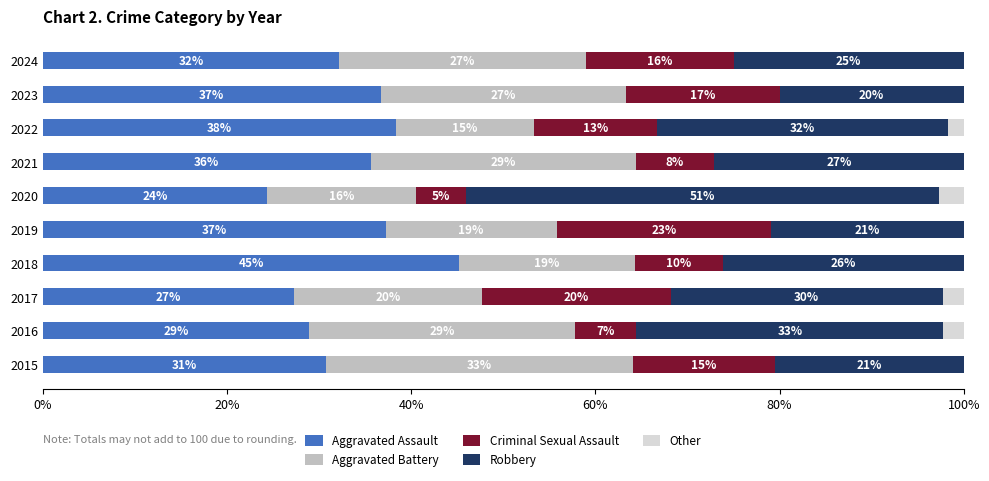

The value of Aggravated Assault at 2019 is 37.2. True or false?

True